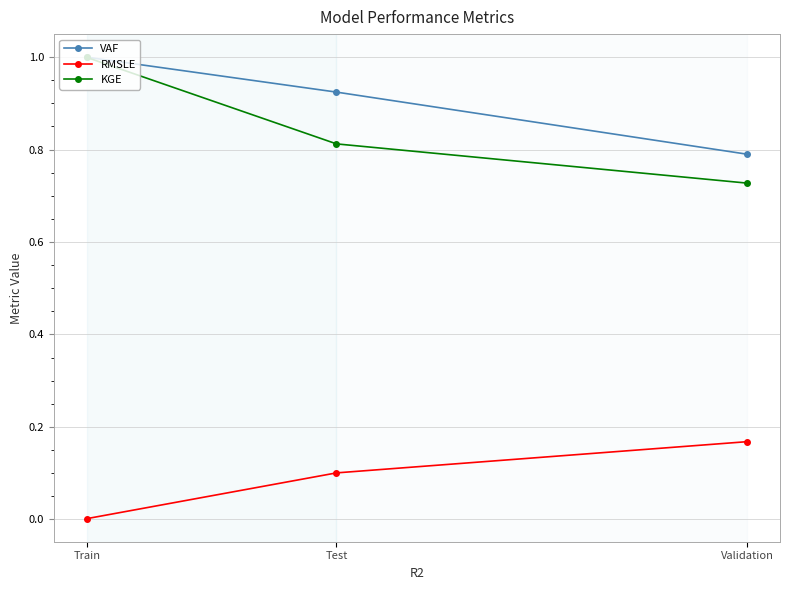

Reading left to right, list all the values displayed in this chart.

VAF: 1.0	0.9	0.8
RMSLE: 0.0	0.1	0.2
KGE: 1.0	0.8	0.7